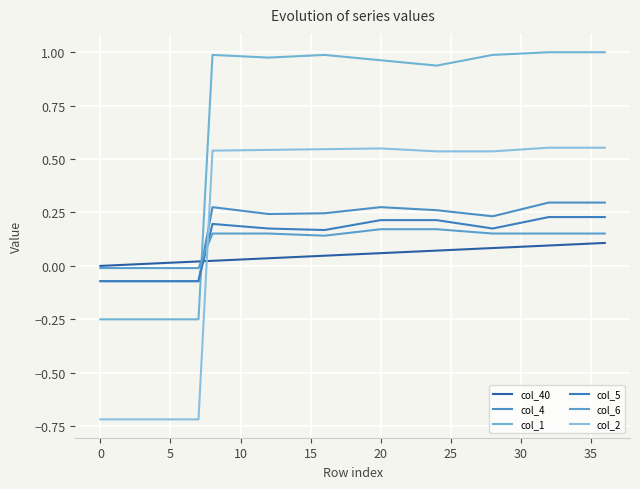

What is the difference between the maximum and minimum values in the col_40 series?

0.1